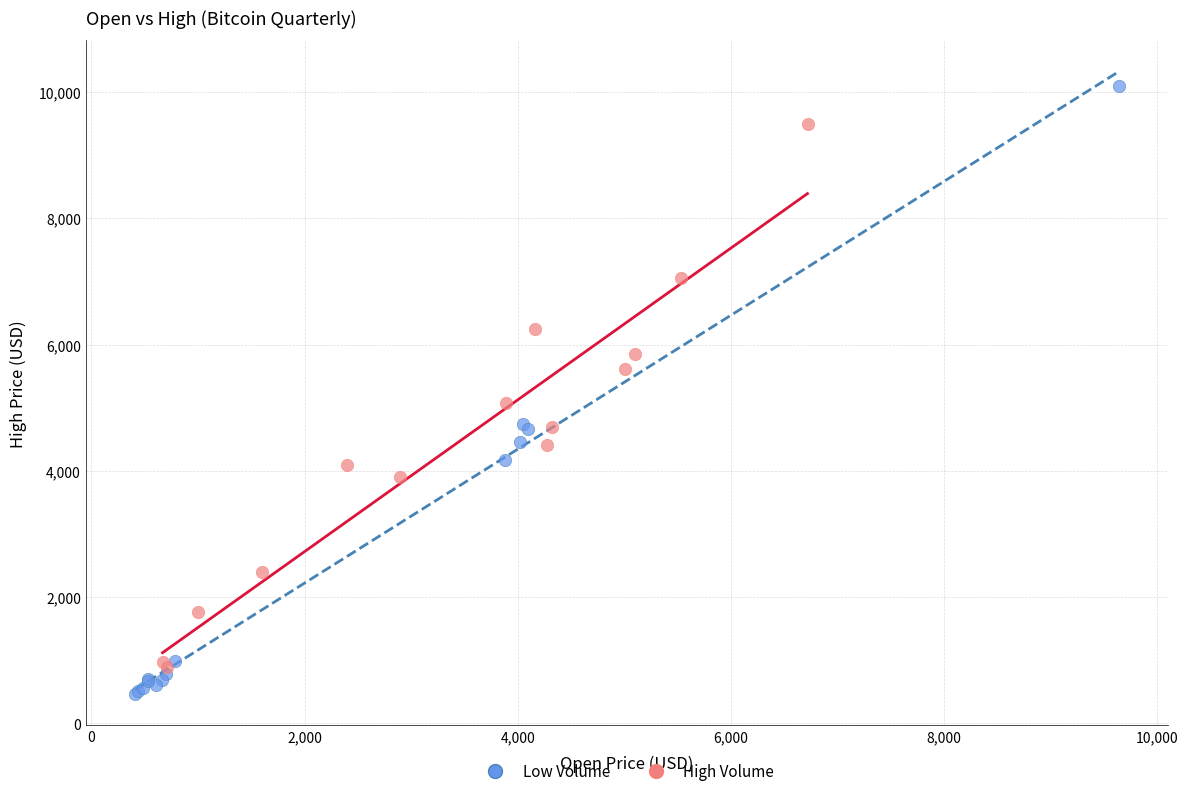

Which series contains the lowest Y value?

Low Volume